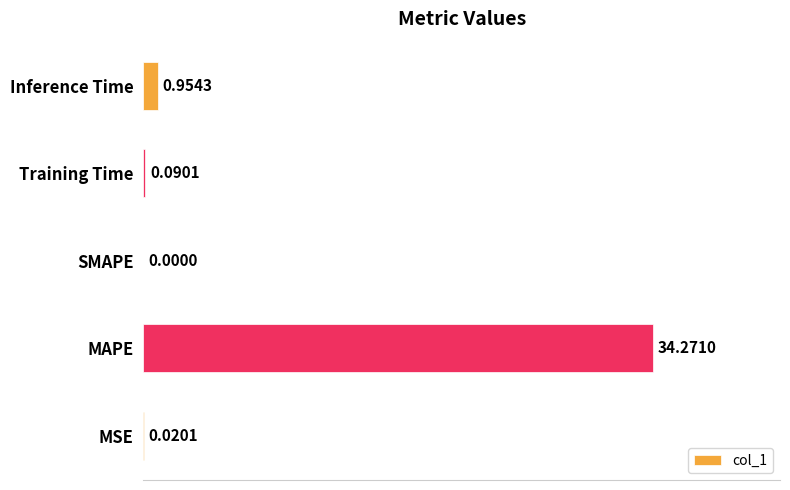

Which category has the highest value across all series?

MAPE